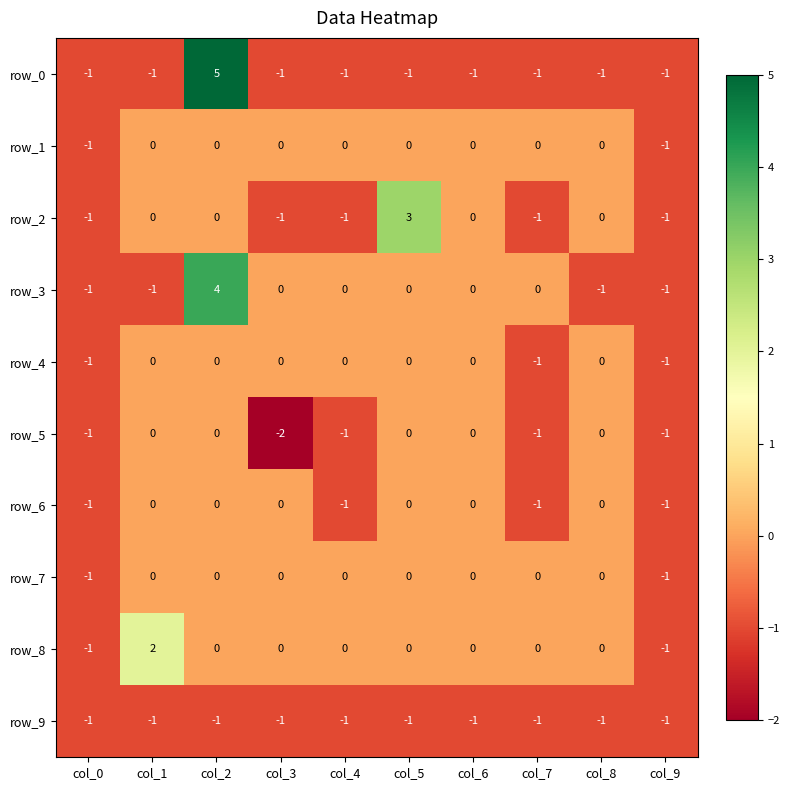

The value of row_2 at col_2 is 0. True or false?

True